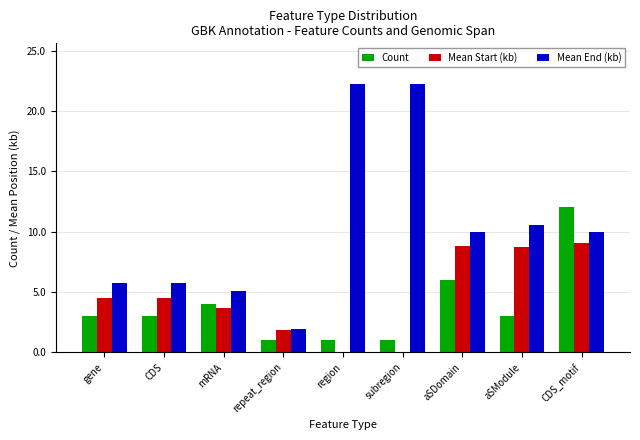

What is the sum of the Count values at repeat_region and CDS_motif?

13.0